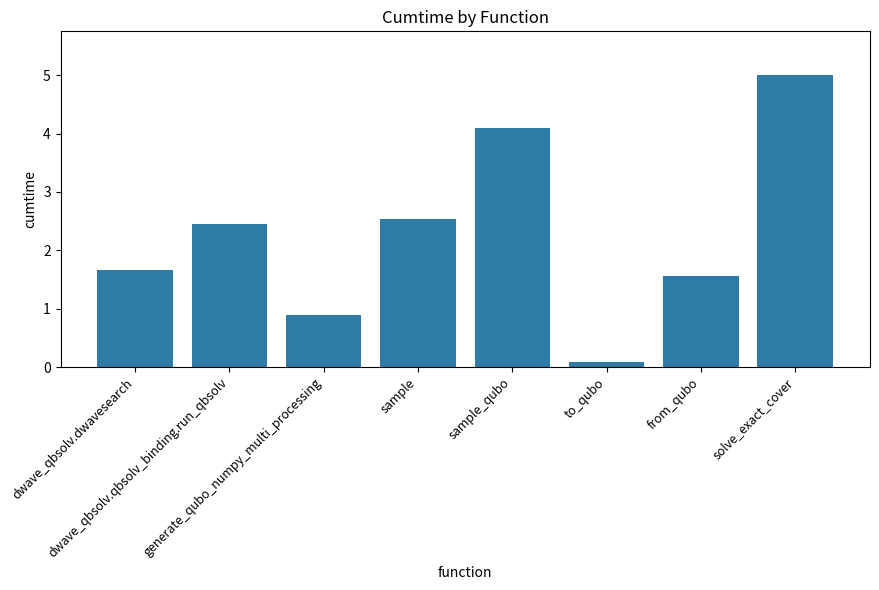

What is the label of the 7th bar from the right?

dwave_qbsolv.qbsolv_binding.run_qbsolv